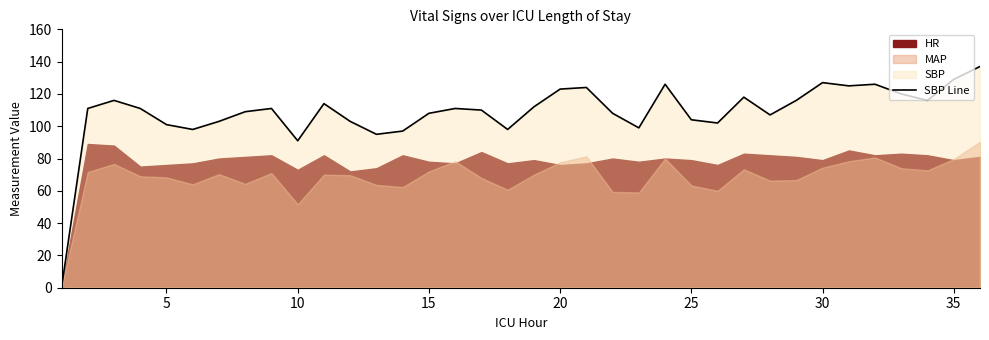

The value of SBP Line at 5 is 101. True or false?

True